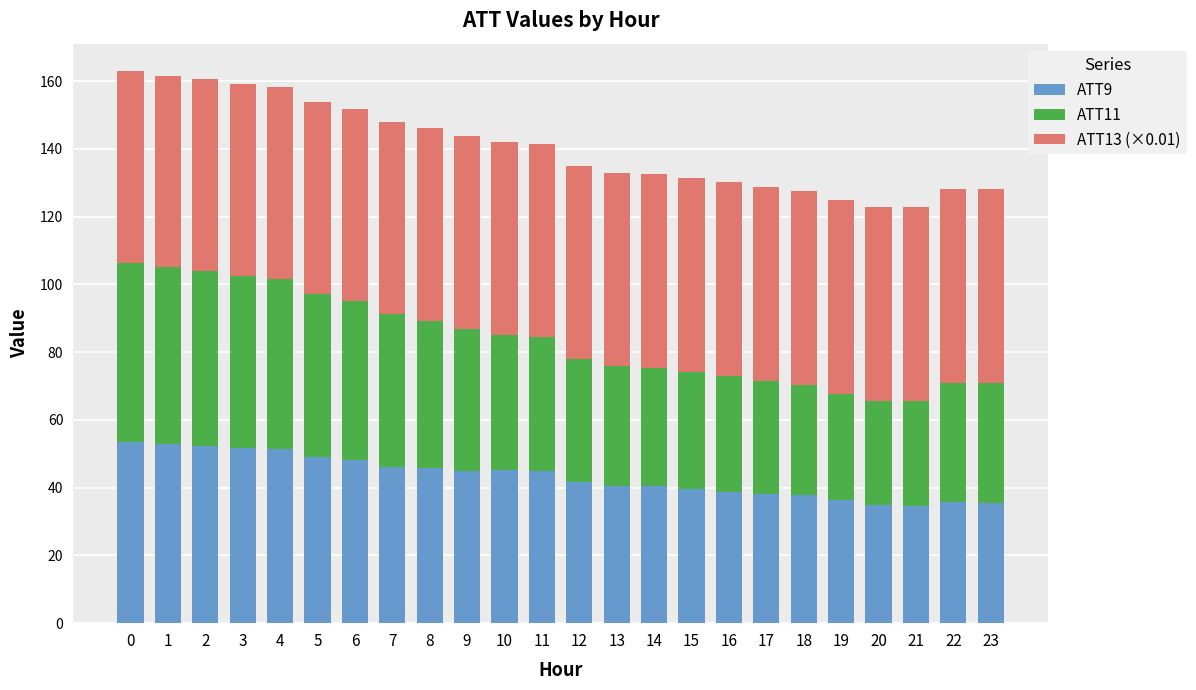

What is the difference between the ATT9 values at 16 and 21?

4.0